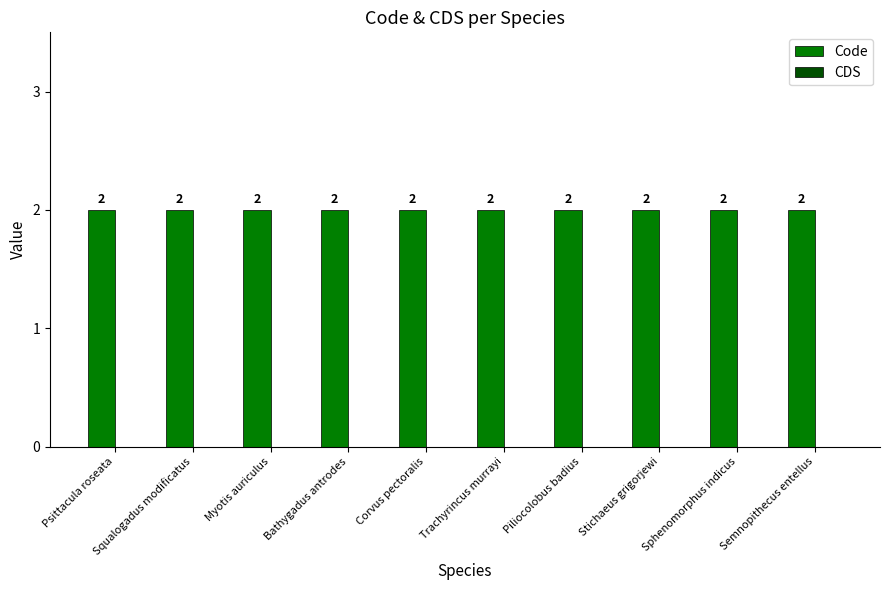

What is the label of the 10th bar from the right?

Psittacula roseata